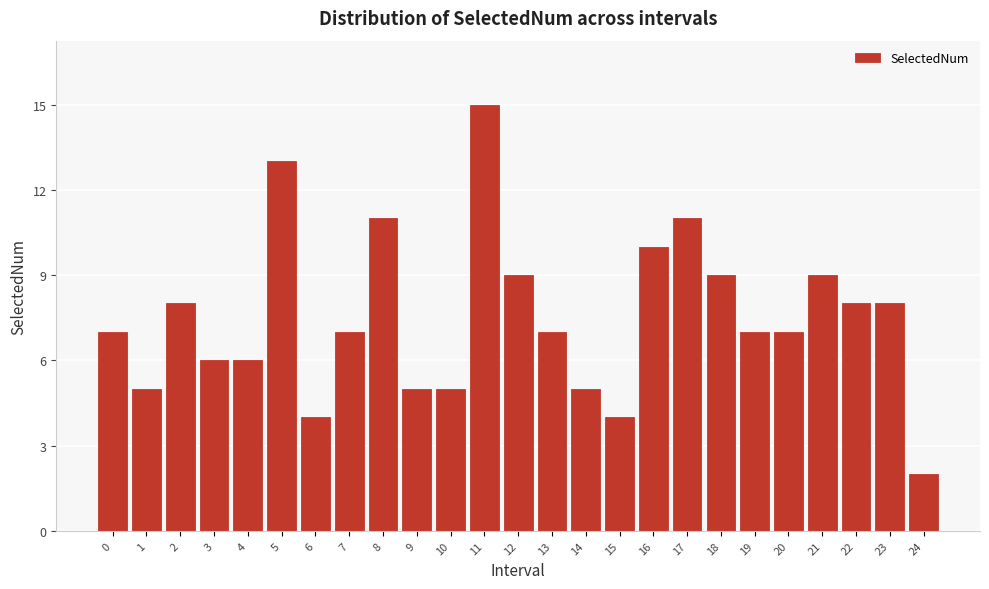

Reading right to left, transcribe all the data shown in this chart.

24=2	23=8	22=8	21=9	20=7	19=7	18=9	17=11	16=10	15=4	14=5	13=7	12=9	11=15	10=5	9=5	8=11	7=7	6=4	5=13	4=6	3=6	2=8	1=5	0=7